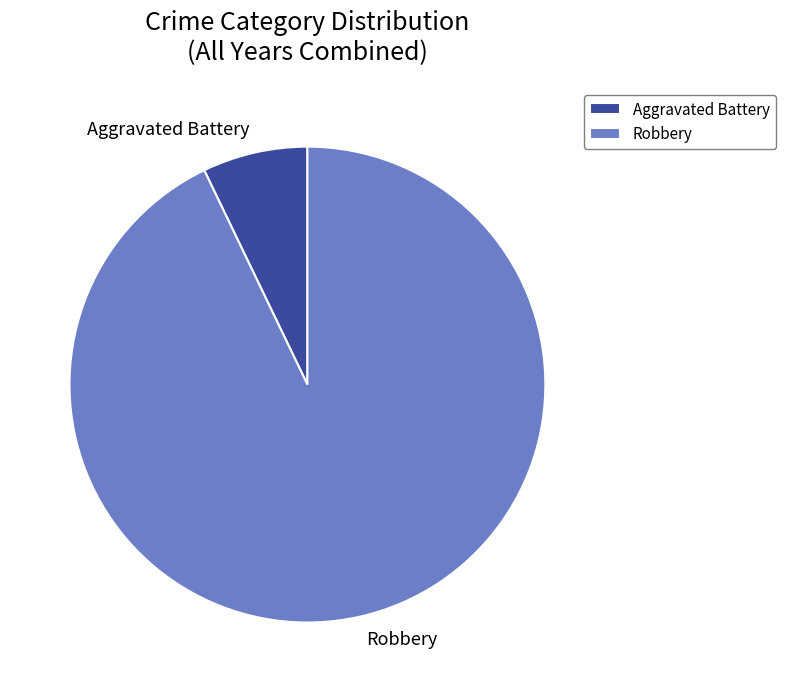

Rank the categories by value from lowest to highest.

Aggravated Battery, Robbery